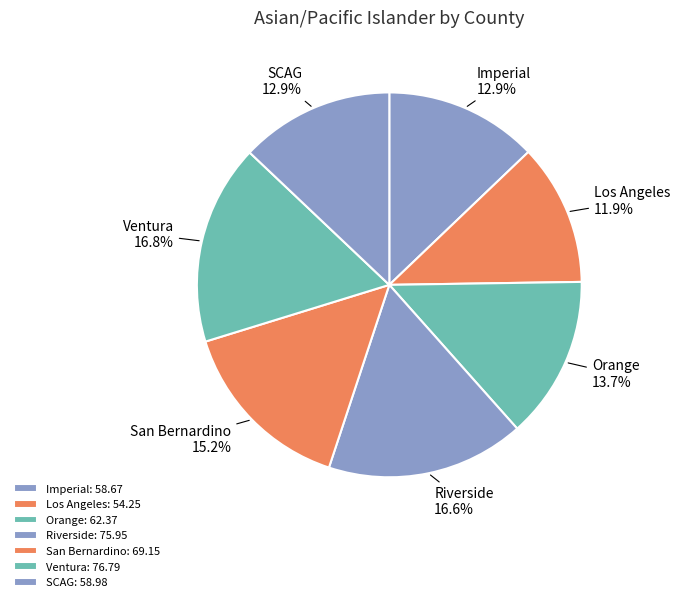

What portion of the pie excludes SCAG?

87.1%